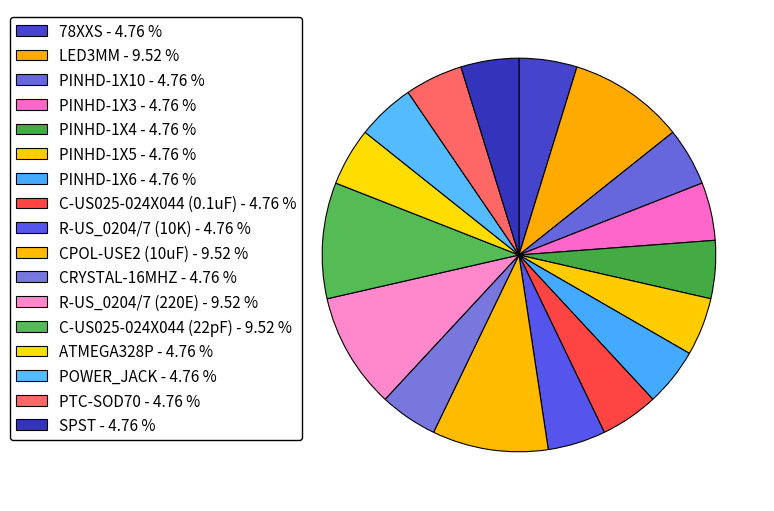

Is it true that PTC-SOD70 is 13% of the pie?

False